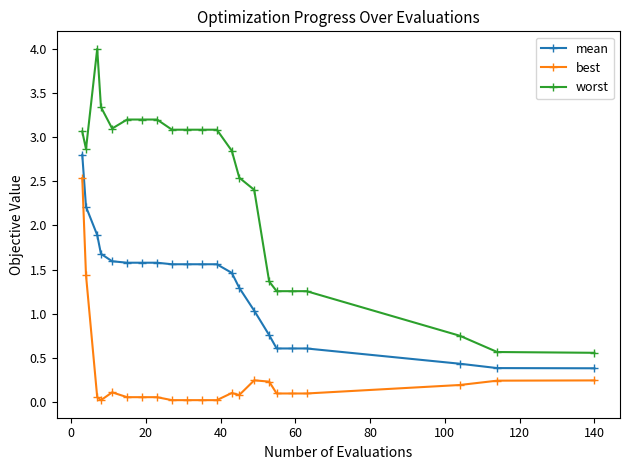

How many data points does each series have?

22